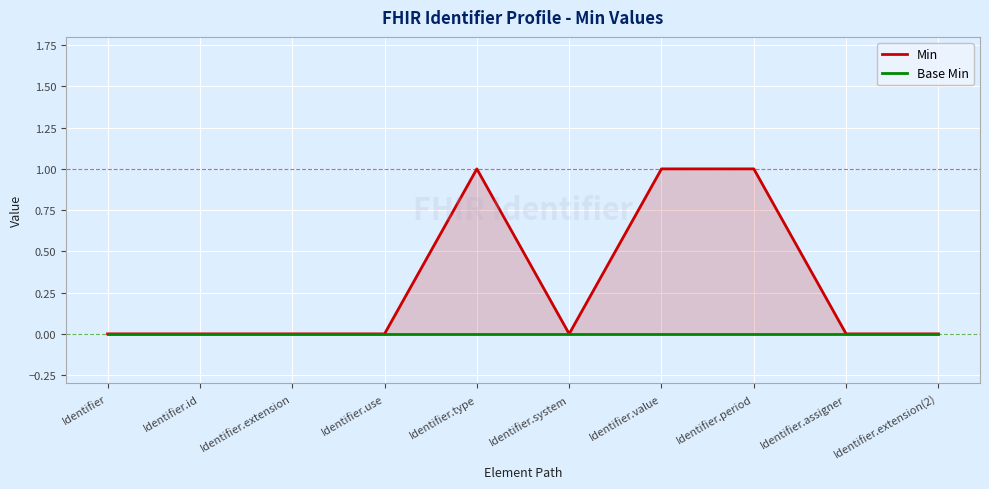

At which category does the chart reach its minimum across all series?

Identifier